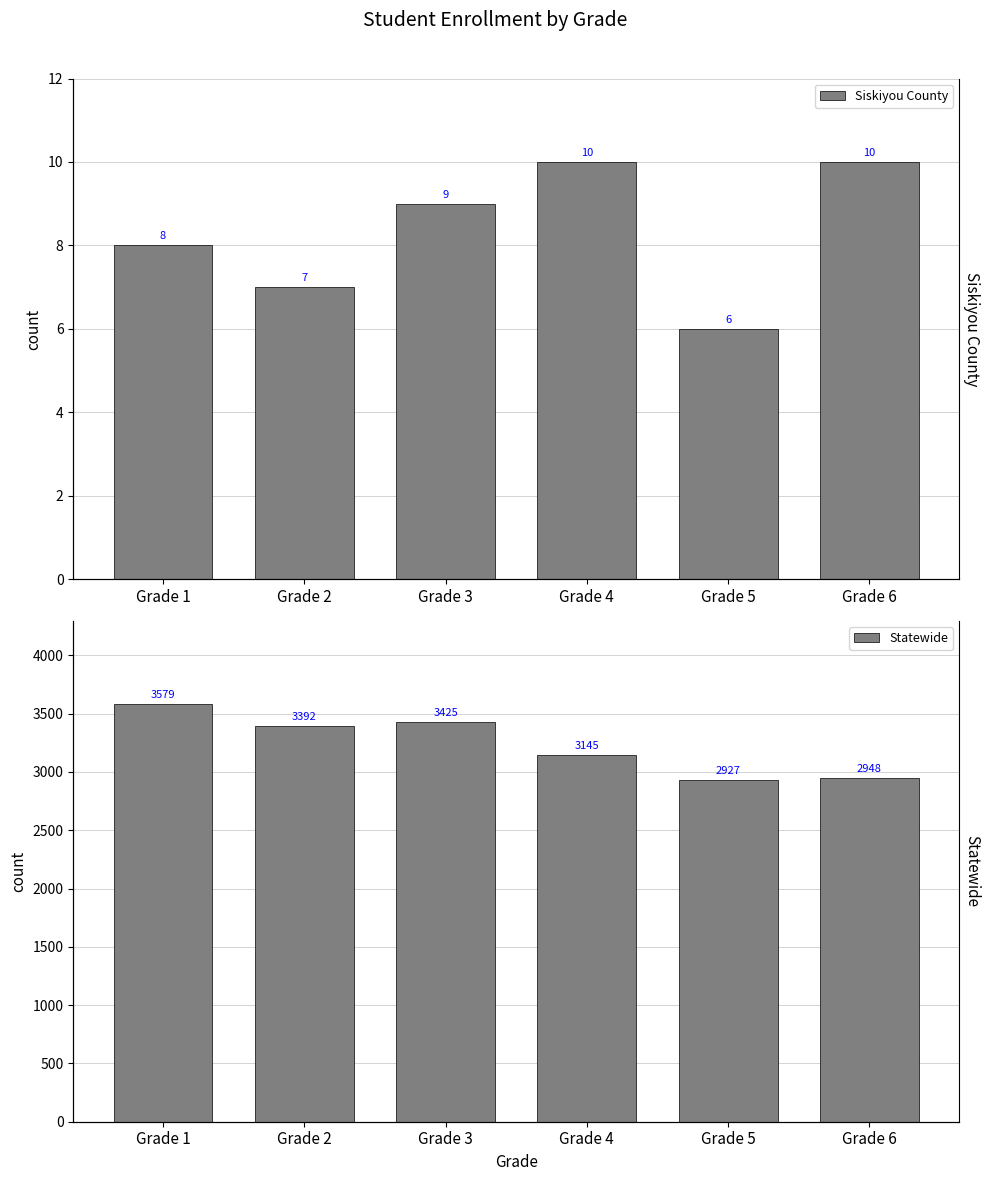

True or false: Statewide has a value of 1084 at Grade 1.

False